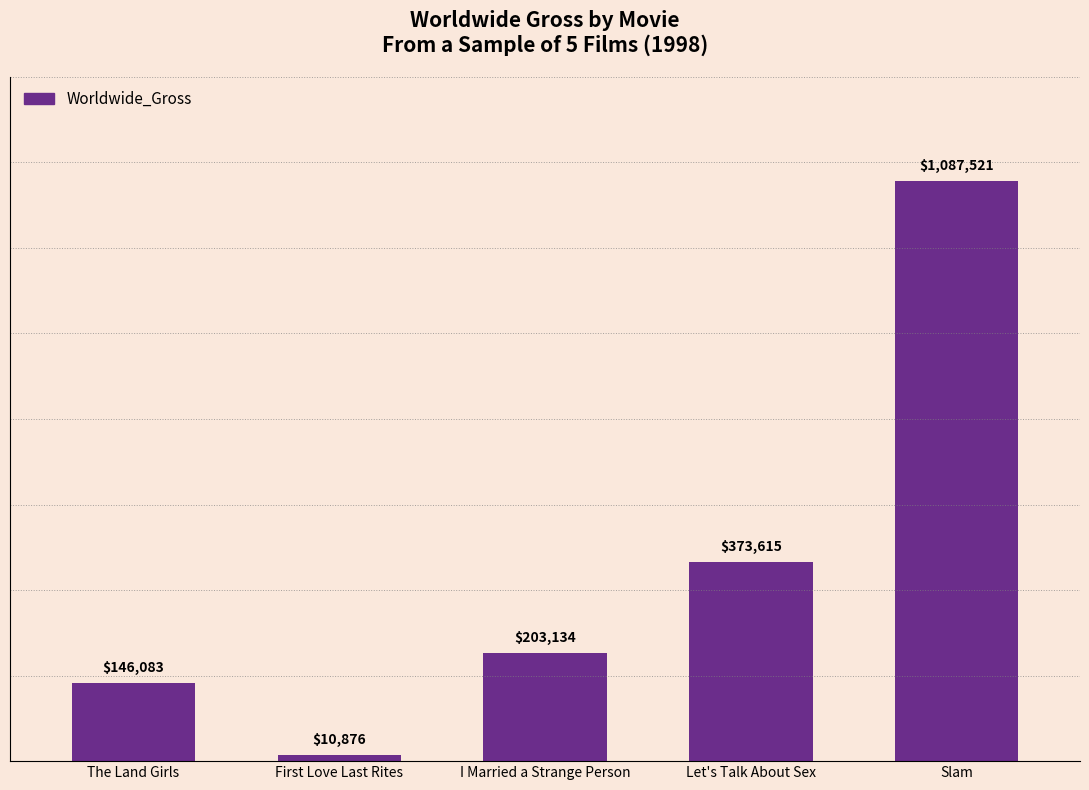

Reading left to right, transcribe all the data shown in this chart.

146083	10876	203134	373615	1087521